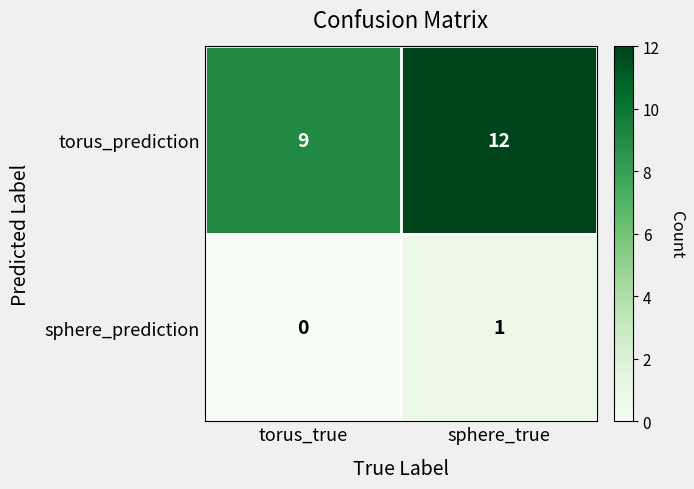

What value does the torus_prediction series have at torus_true?

9